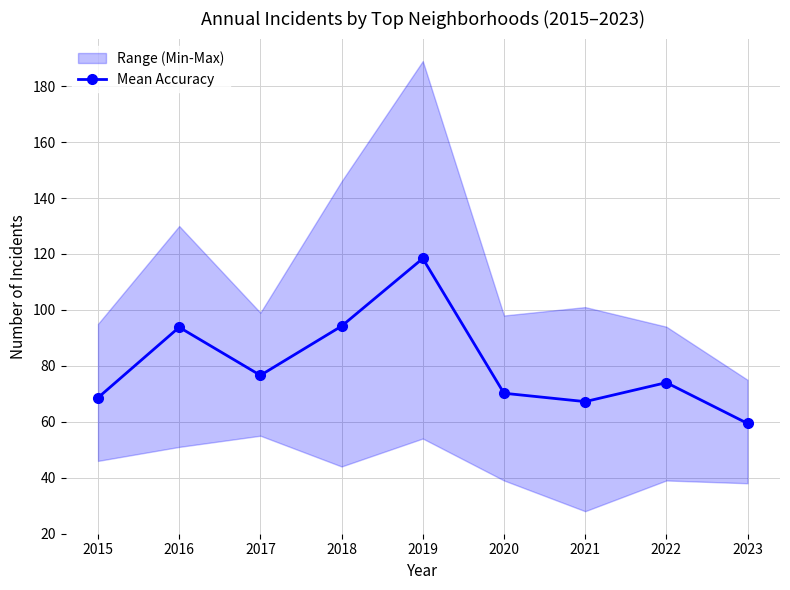

What is the value of the 4th point from the left?

94.2